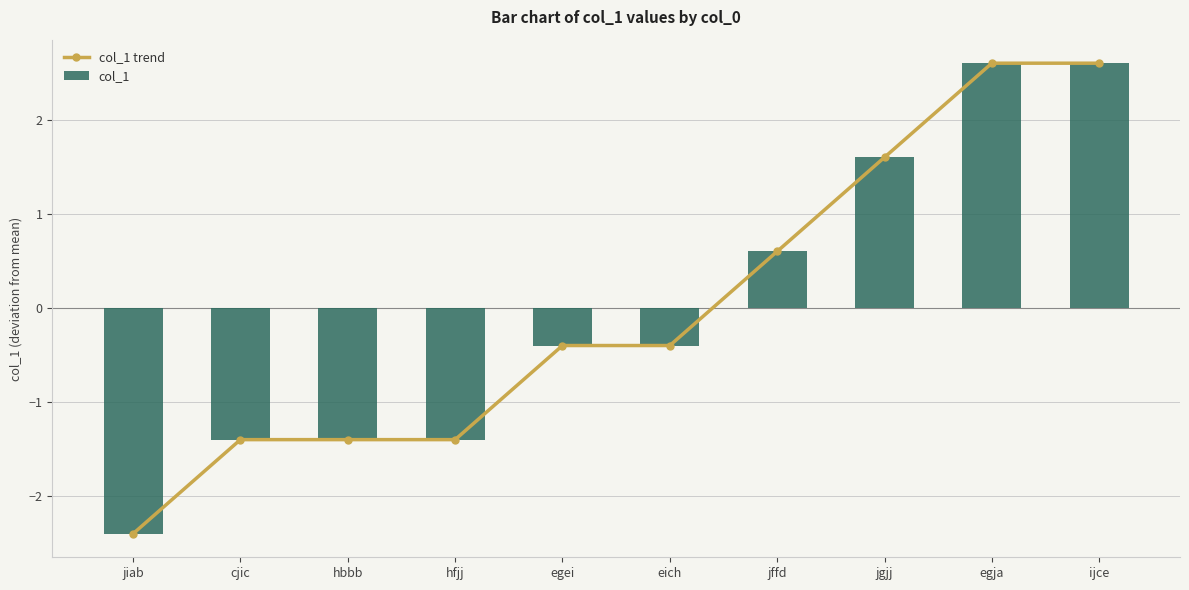

Count the number of categories in the chart.

10